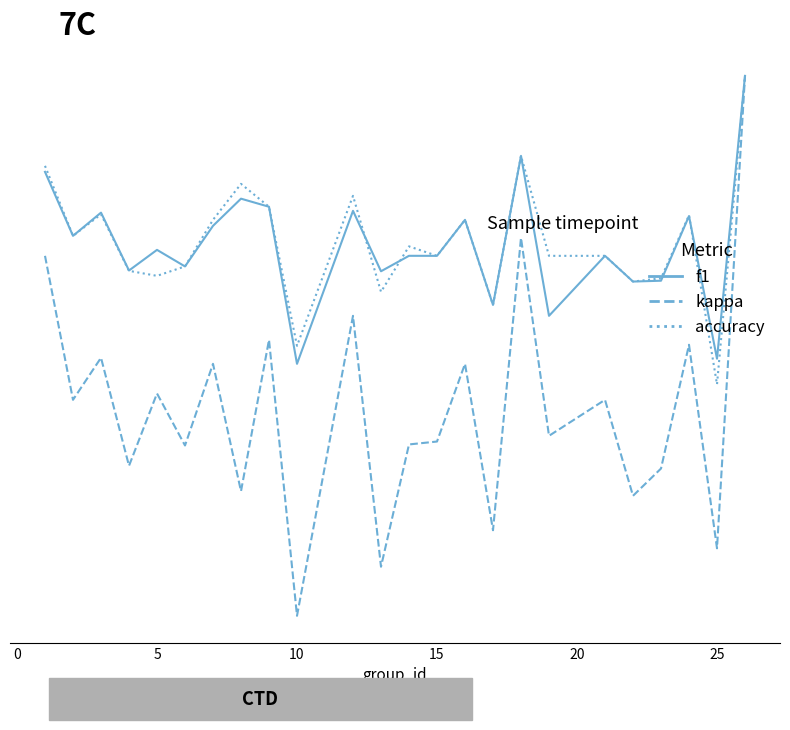

True or false: kappa and accuracy intersect in this chart.

False